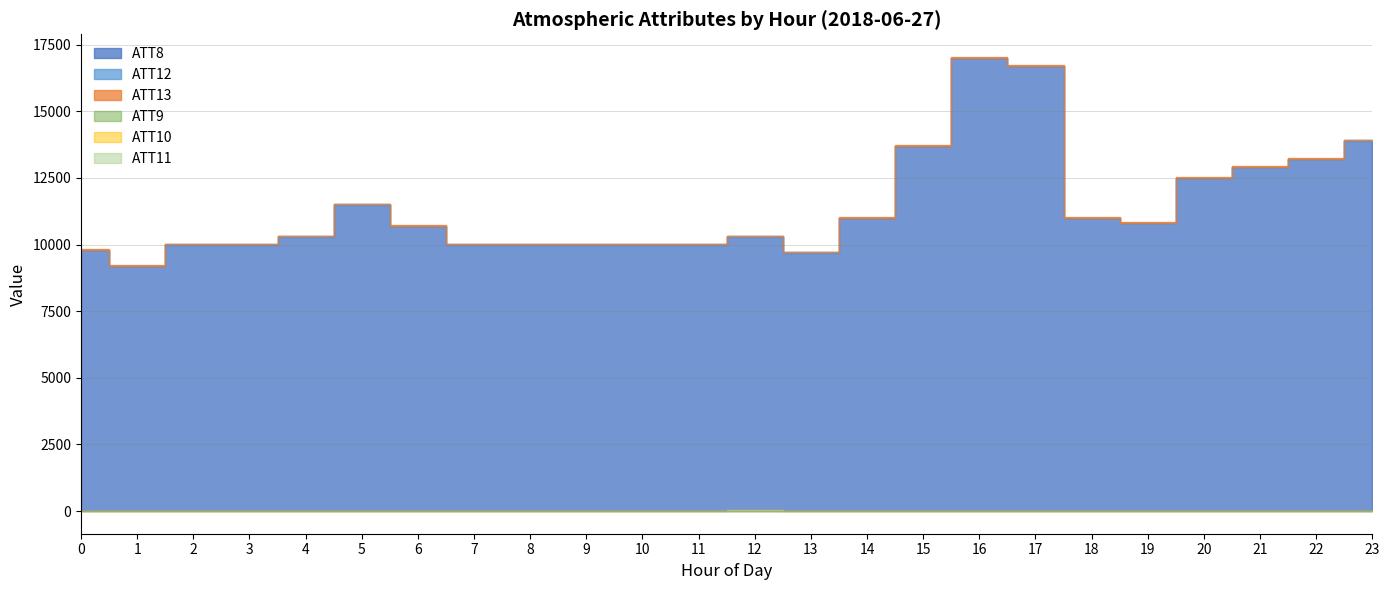

What is the difference between the second highest and minimum values in the ATT9 series?

23.6